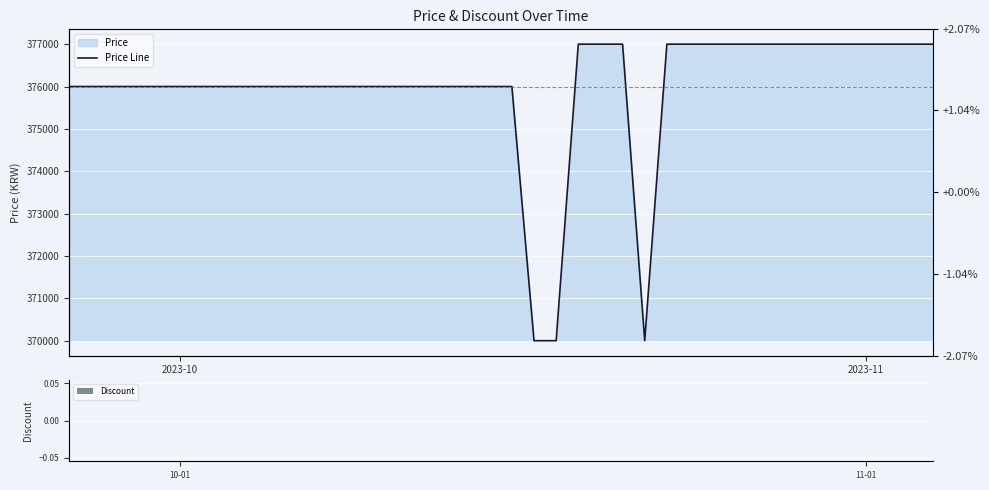

At how many categories does at least one series exceed 285391?

40